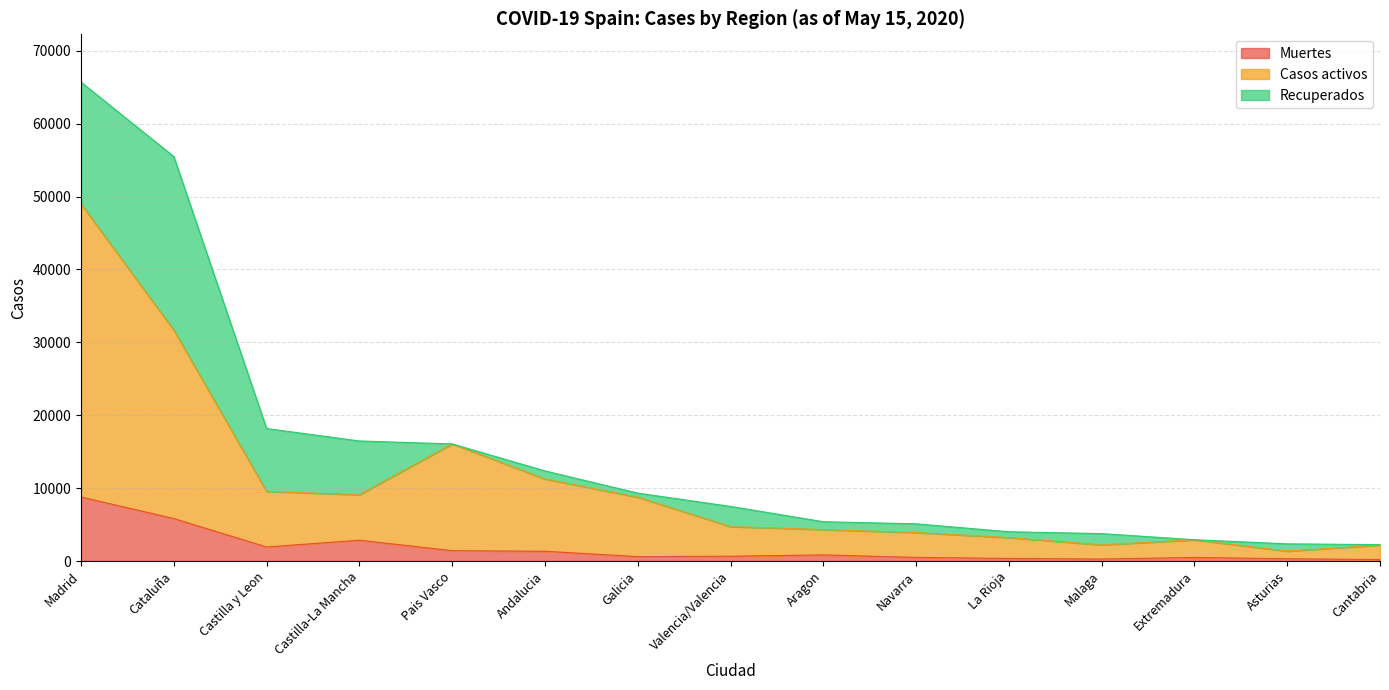

True or false: Muertes and Casos activos cross at least once.

False